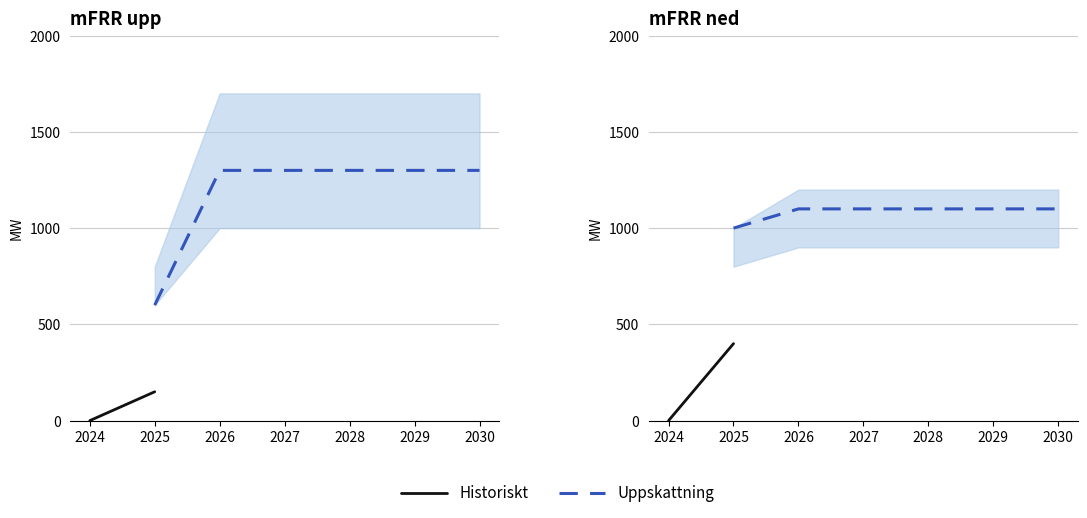

The Historiskt series shows nan at 2030. True or false?

False